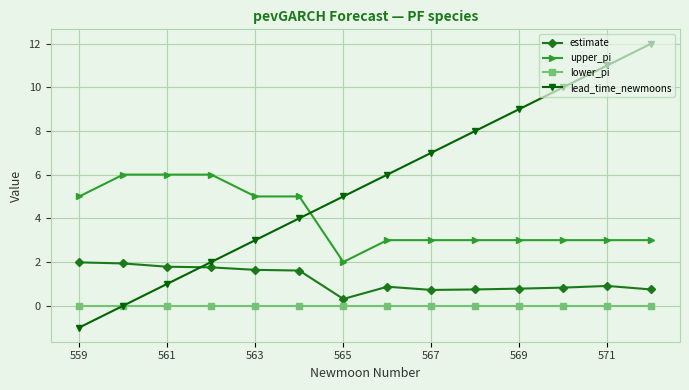

What is the minimum value shown in the chart?

-1.0